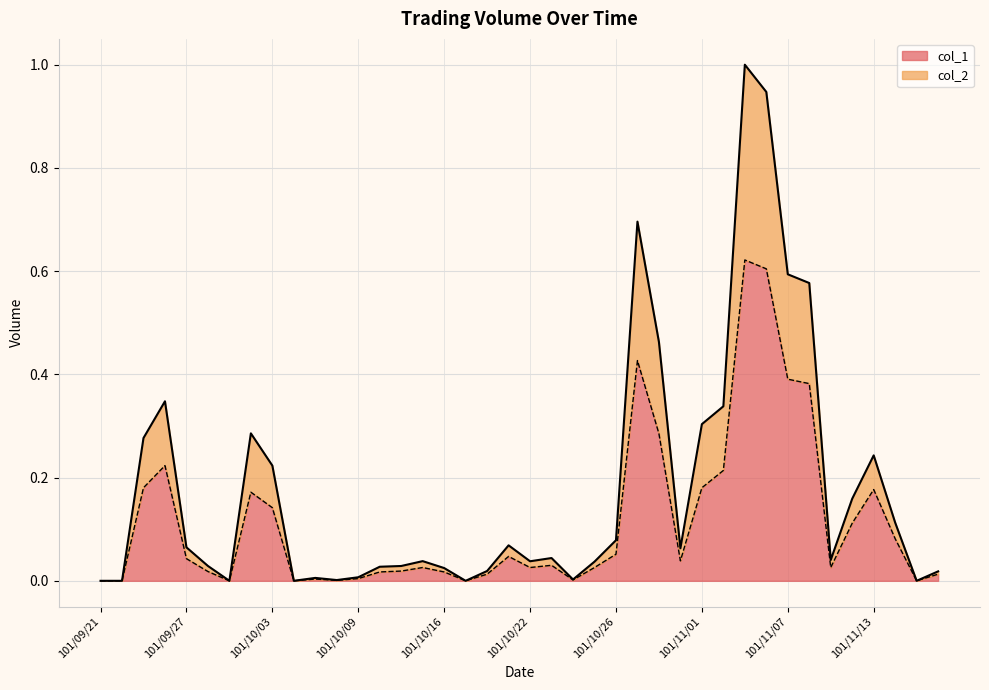

Where is col_1 nearest to the value 0?

101/09/21